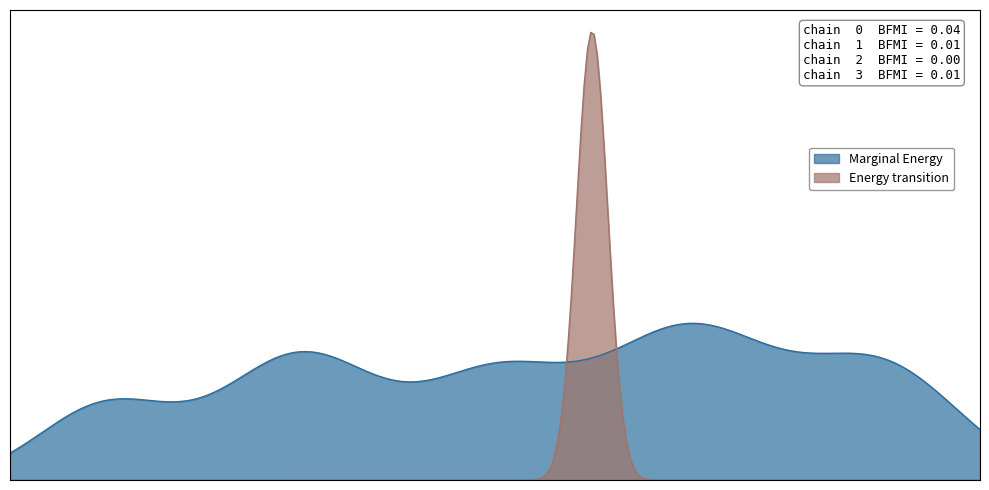

True or false: Min and Base Min intersect in this chart.

False